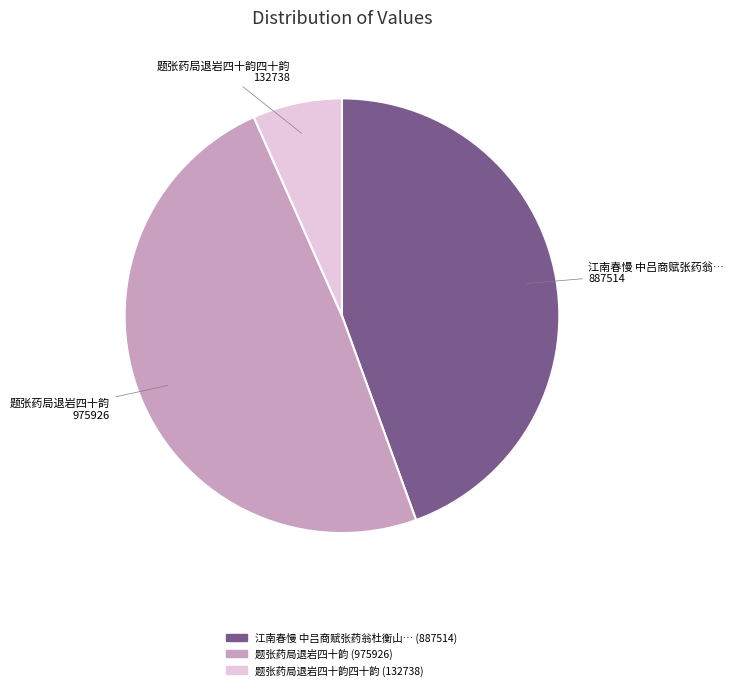

Does any single category account for the majority?

No